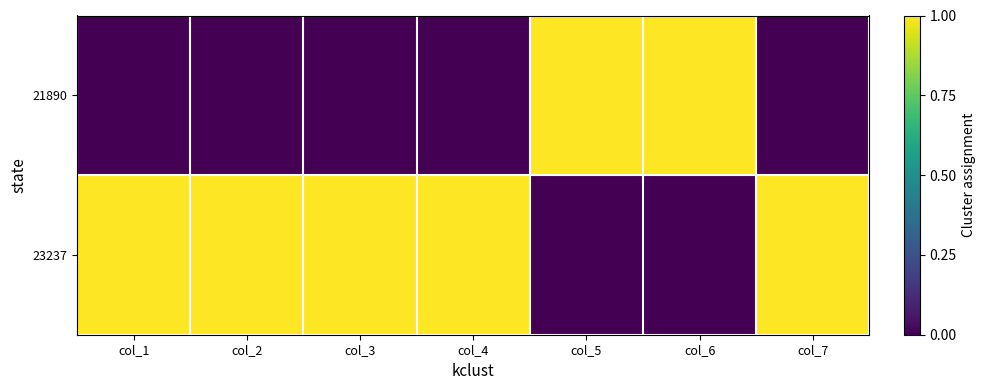

Reading left to right, list all the values displayed in this chart.

21890: col_1=0	col_2=0	col_3=0	col_4=0	col_5=1	col_6=1	col_7=0
23237: col_1=1	col_2=1	col_3=1	col_4=1	col_5=0	col_6=0	col_7=1